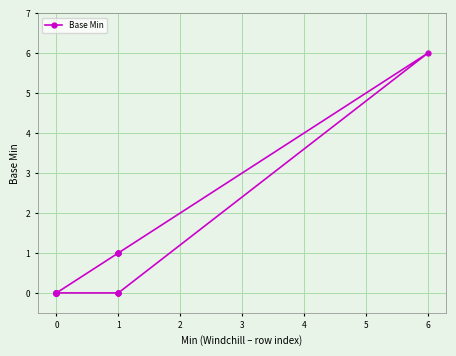

Is it true that the value at 0 is 0?

True